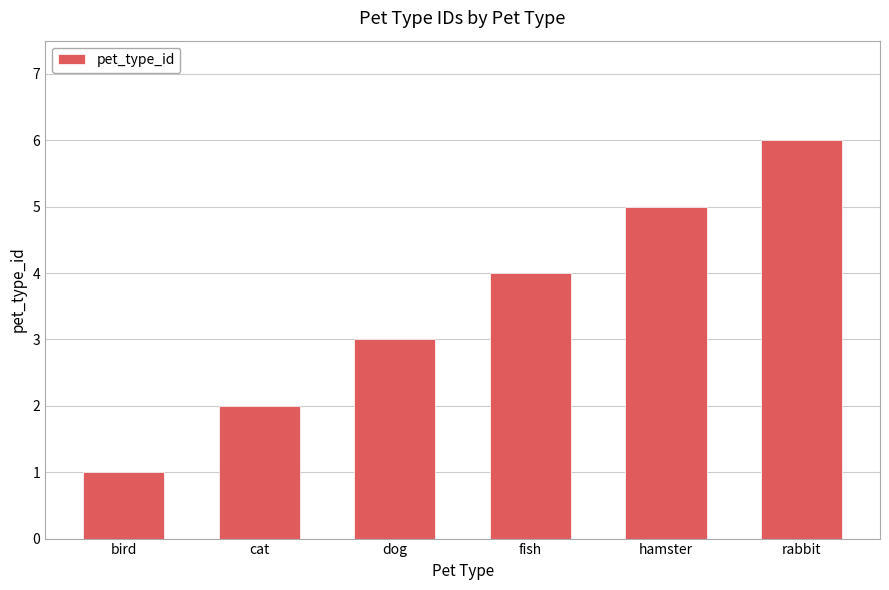

How many bars are there in total?

6